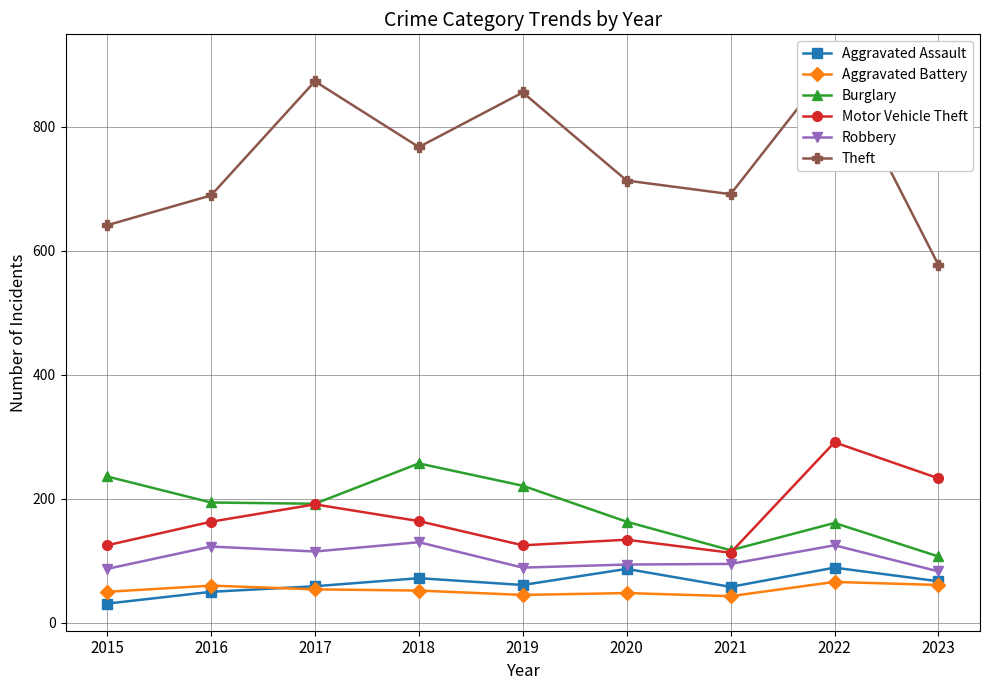

What is the sum of the Aggravated Assault values at 2017 and 2022?

148